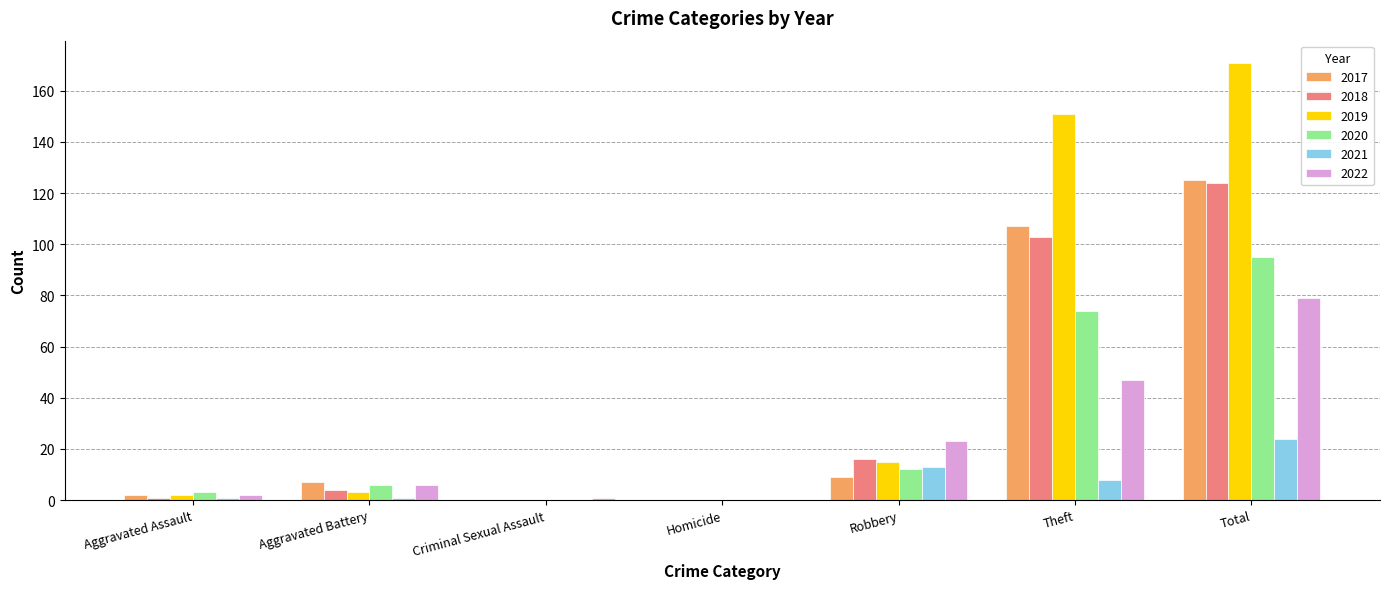

At which category is the sum across all series the highest?

Total